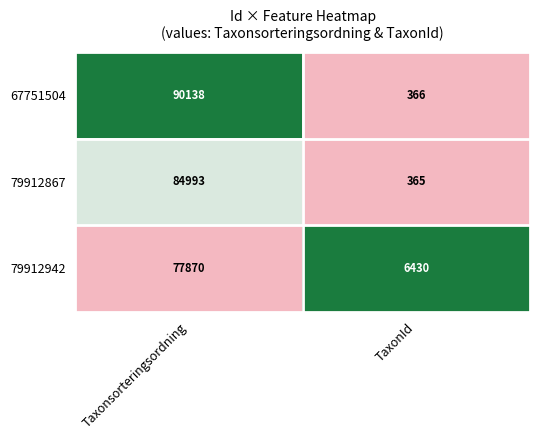

Which series has the largest total across all categories?

67751504